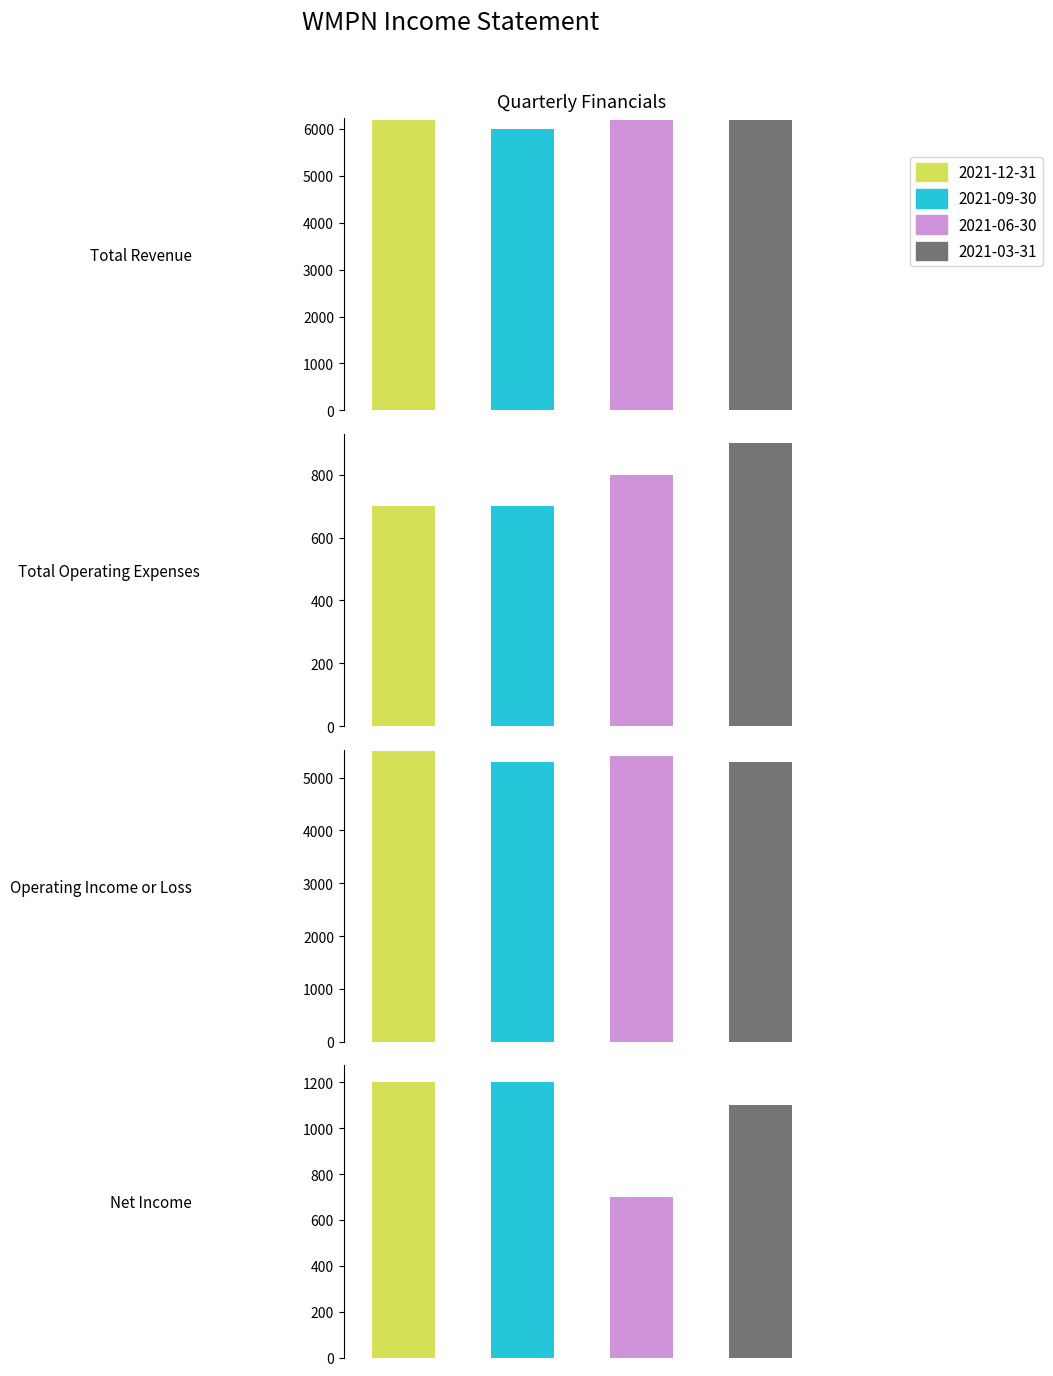

Is it true that Net Income equals 700 at 2021-06-30?

True